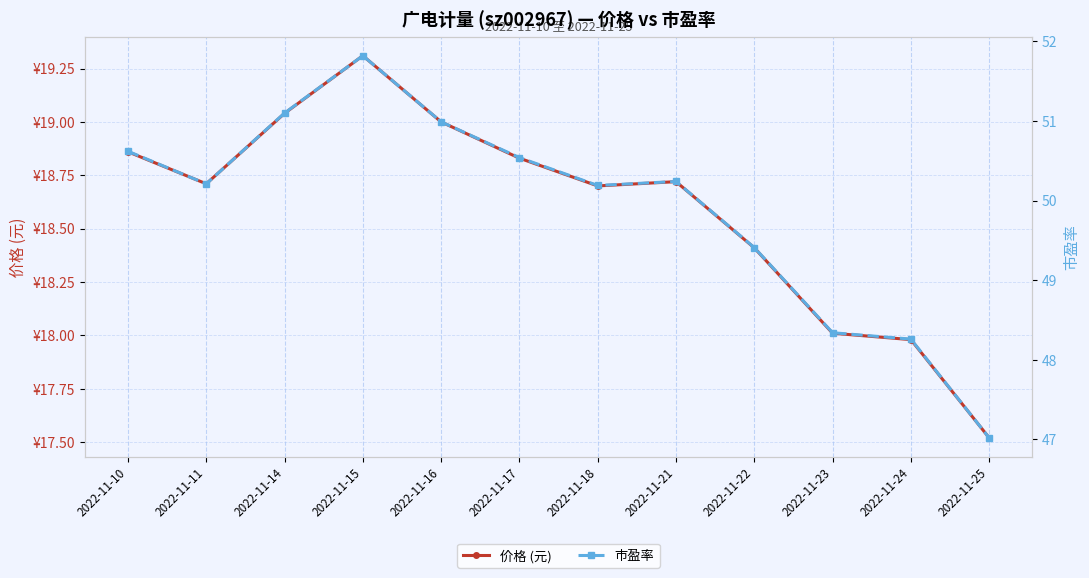

Reading right to left, what are all the values shown in this chart?

价格 (元): 17.5	18.0	18.0	18.4	18.7	18.7	18.8	19.0	19.3	19.0	18.7	18.9
市盈率: 47.0	48.3	48.3	49.4	50.2	50.2	50.5	51.0	51.8	51.1	50.2	50.6